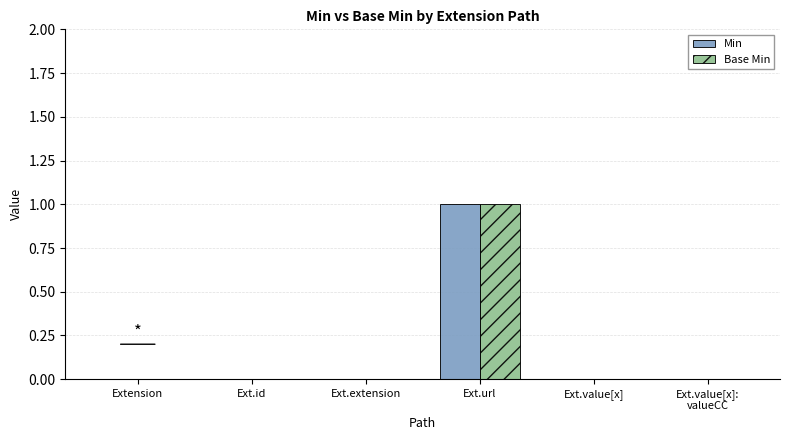

How many categories are shown in the chart?

6